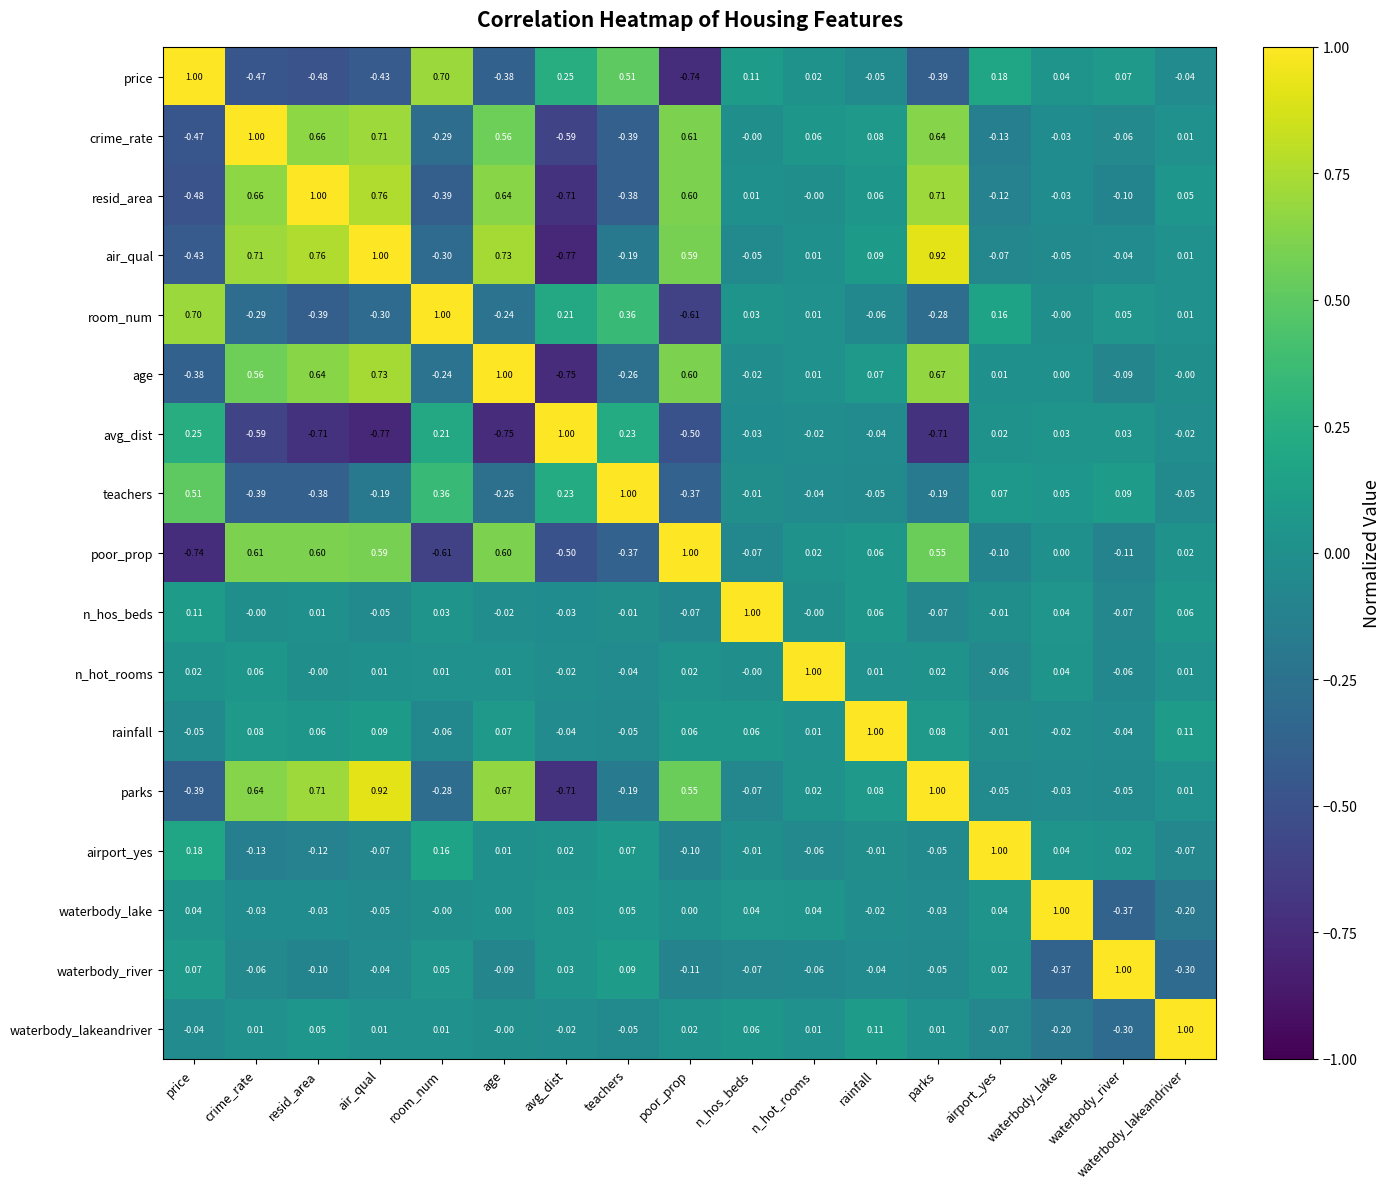

How many categories are shown in the chart?

17